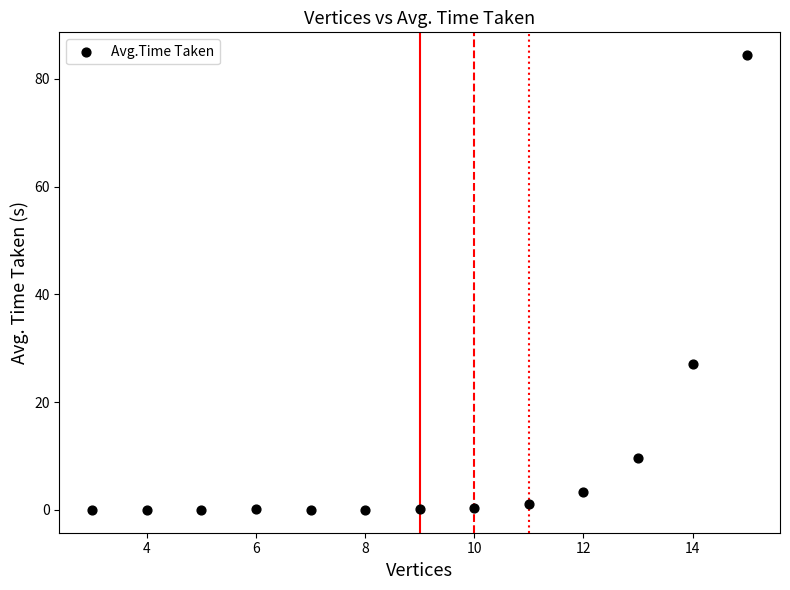

What Y value in the scatter plot is closest to 42?

27.1